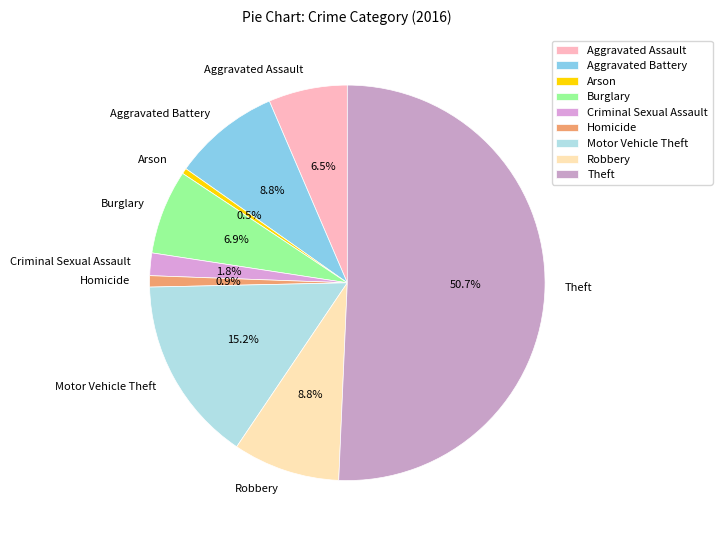

To the nearest percent, what percentage of the pie is Motor Vehicle Theft?

15%